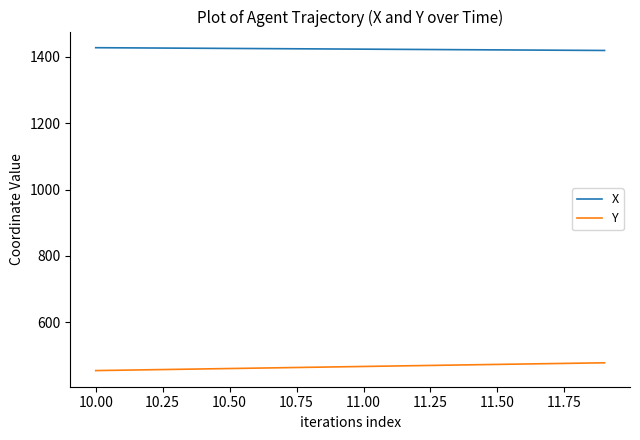

True or false: Y and X cross at least once.

False